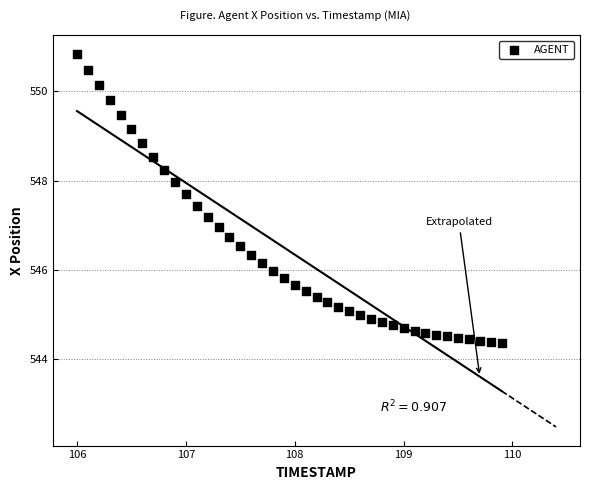

What is the range of Y values (max minus min)?

6.5